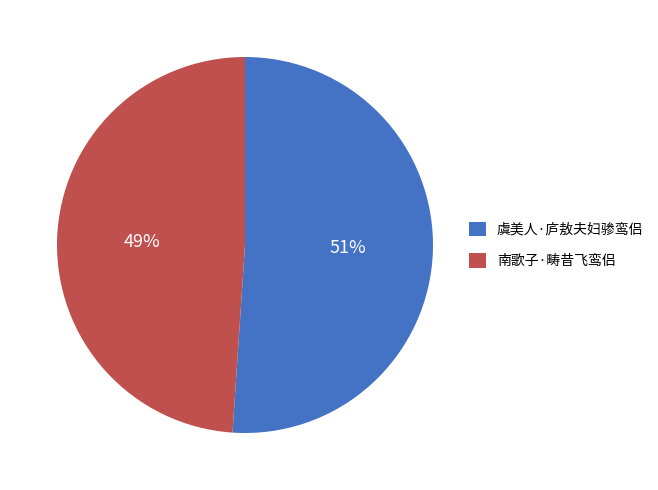

How many segments does this pie chart have?

2